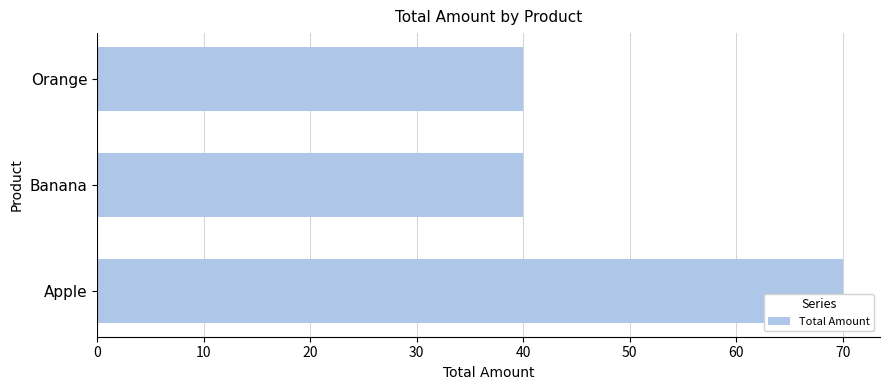

Is it true that the value at Banana is 40?

True